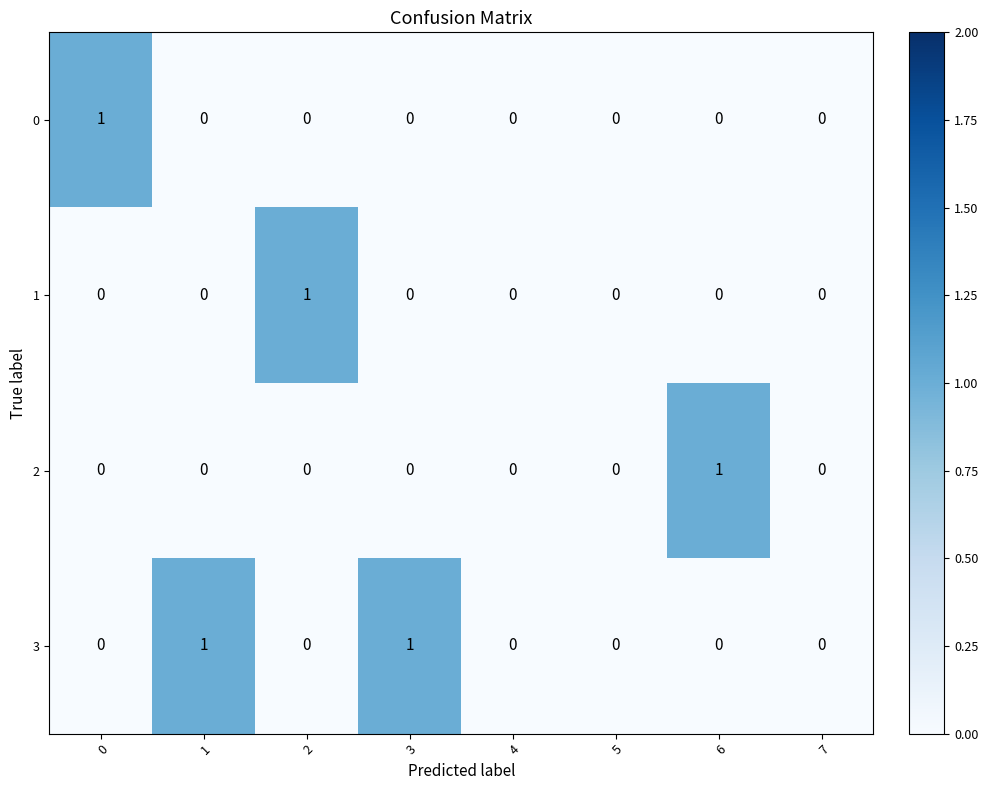

The value of 2 at 6 is 2. True or false?

False